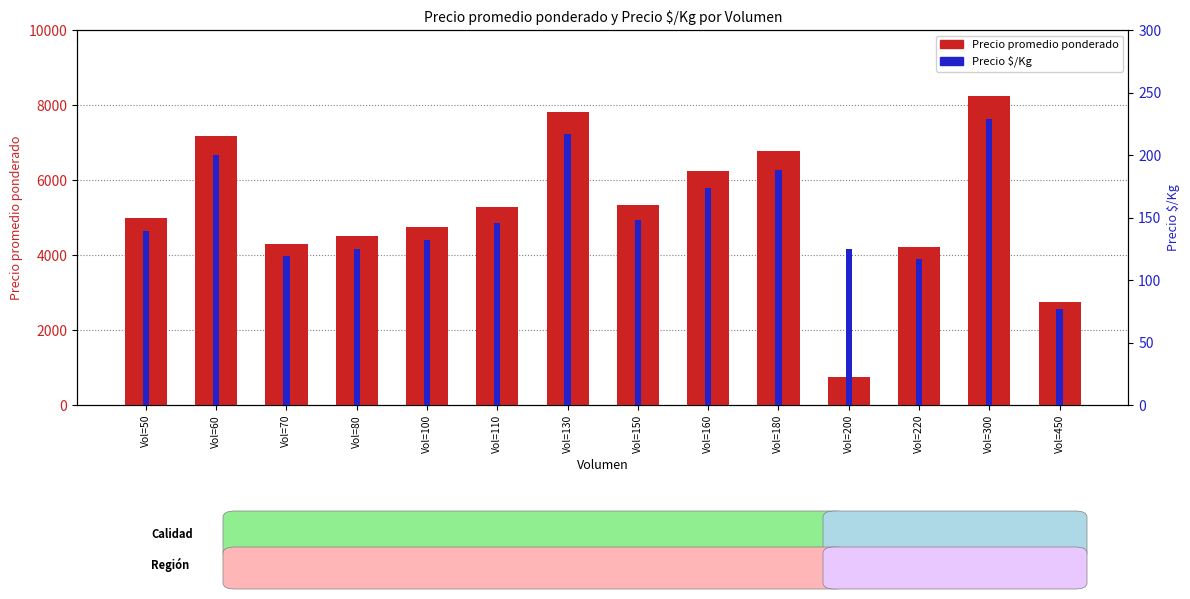

What is the difference between the maximum and minimum values in the Precio promedio ponderado series?

7500